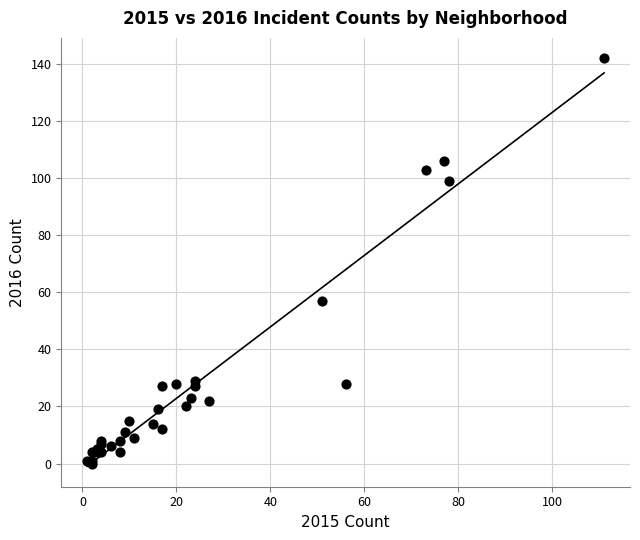

What Y value in the scatter plot is closest to 71?

57